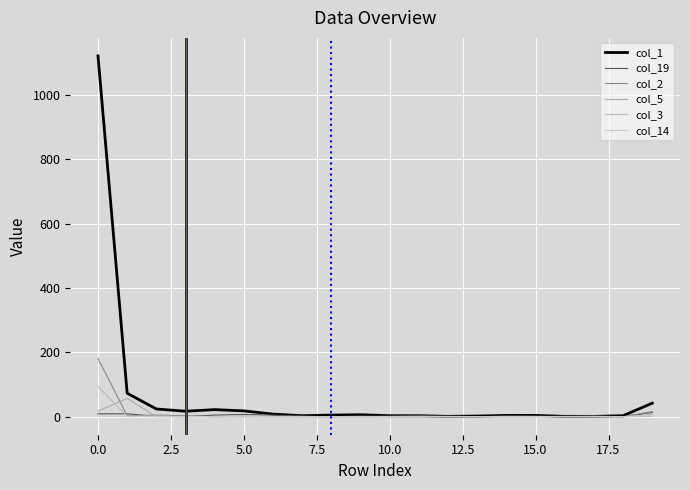

What are all the series names shown in the legend?

col_1, col_19, col_2, col_5, col_3, col_14